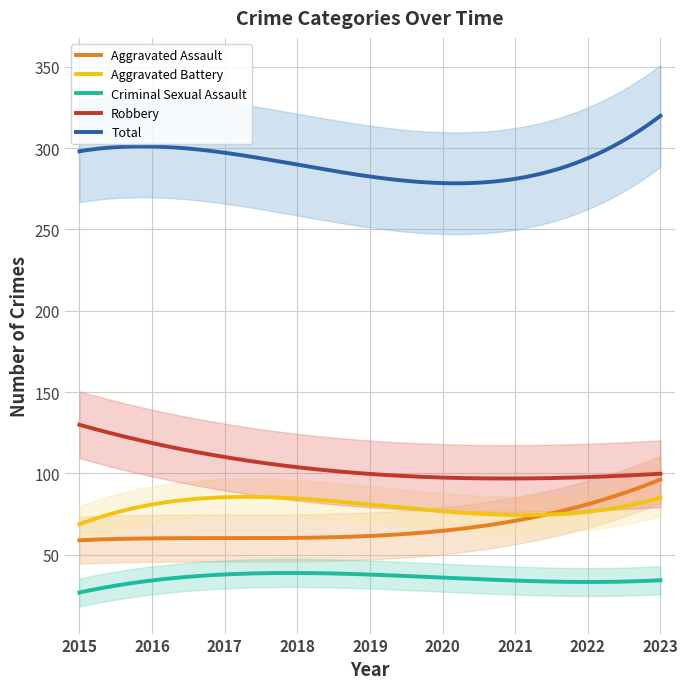

What is the average value of the Aggravated Assault series?

66.9